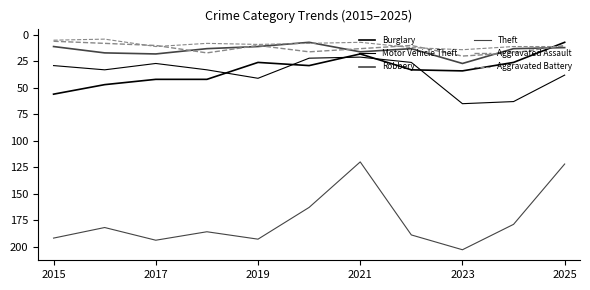

Which series has the largest range (max minus min)?

Theft